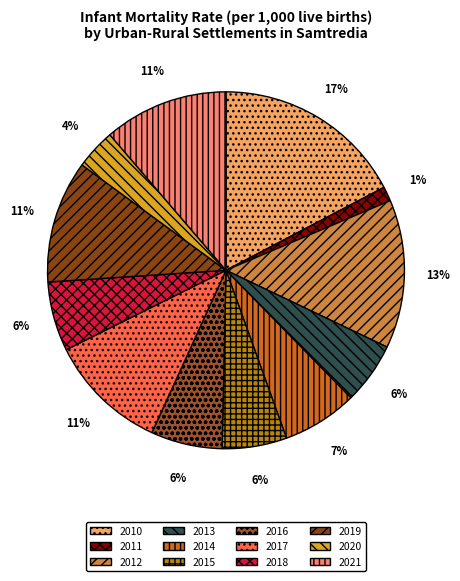

To the nearest percent, what portion does 2016 represent?

6%